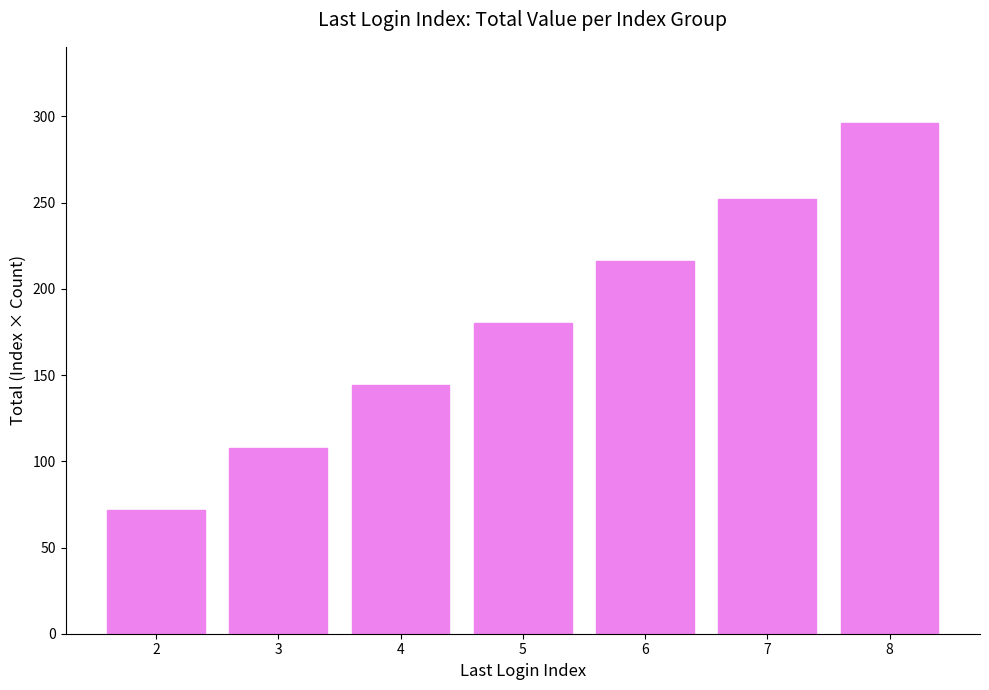

Read the value at 2, to the nearest 5.

70